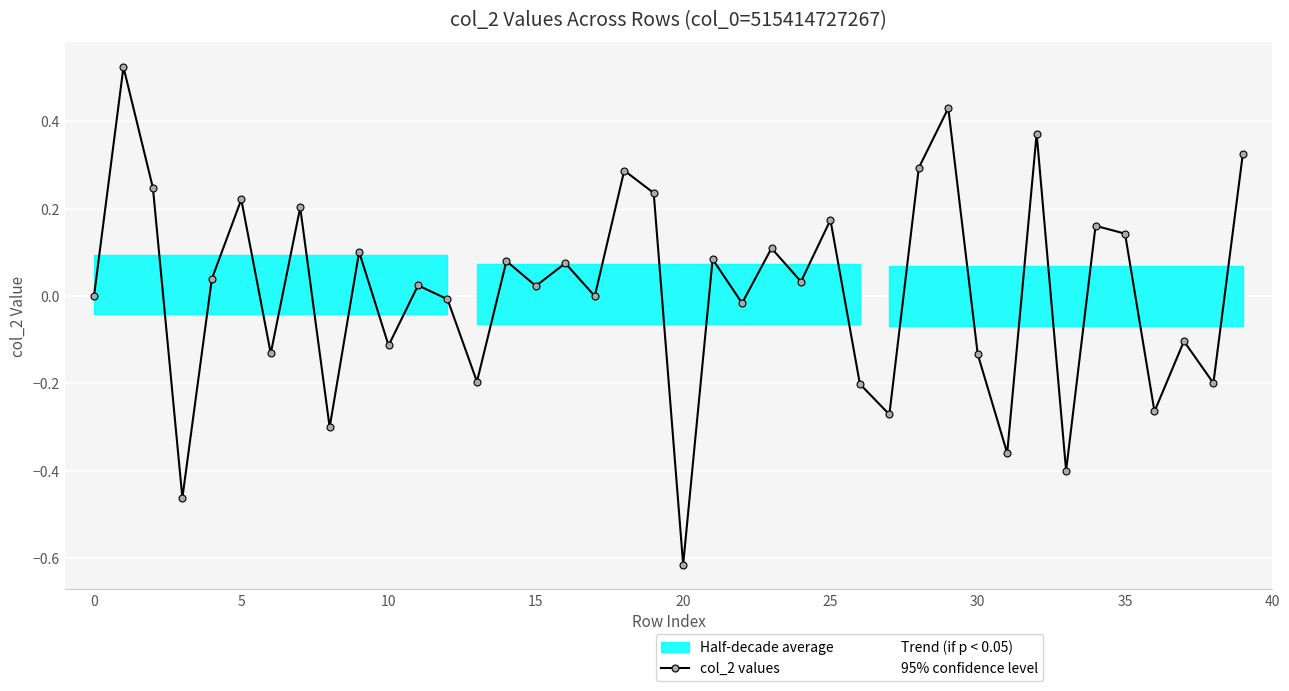

Count the number of categories in the chart.

40